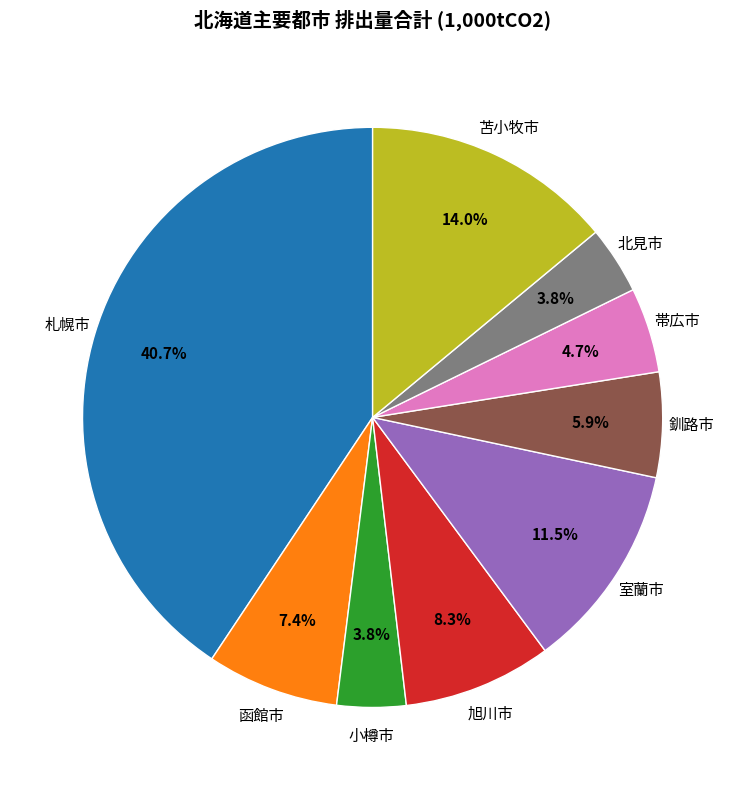

Does 帯広市 represent more than half of the total?

No